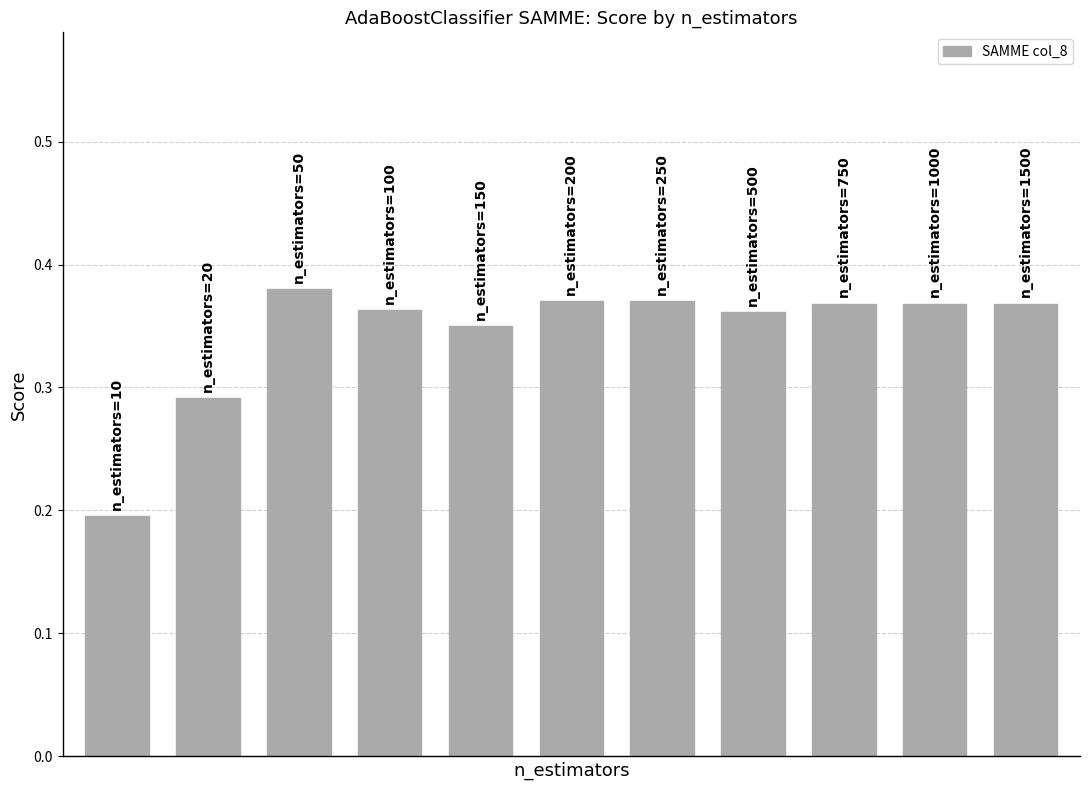

How many values are between 0 and 1?

11